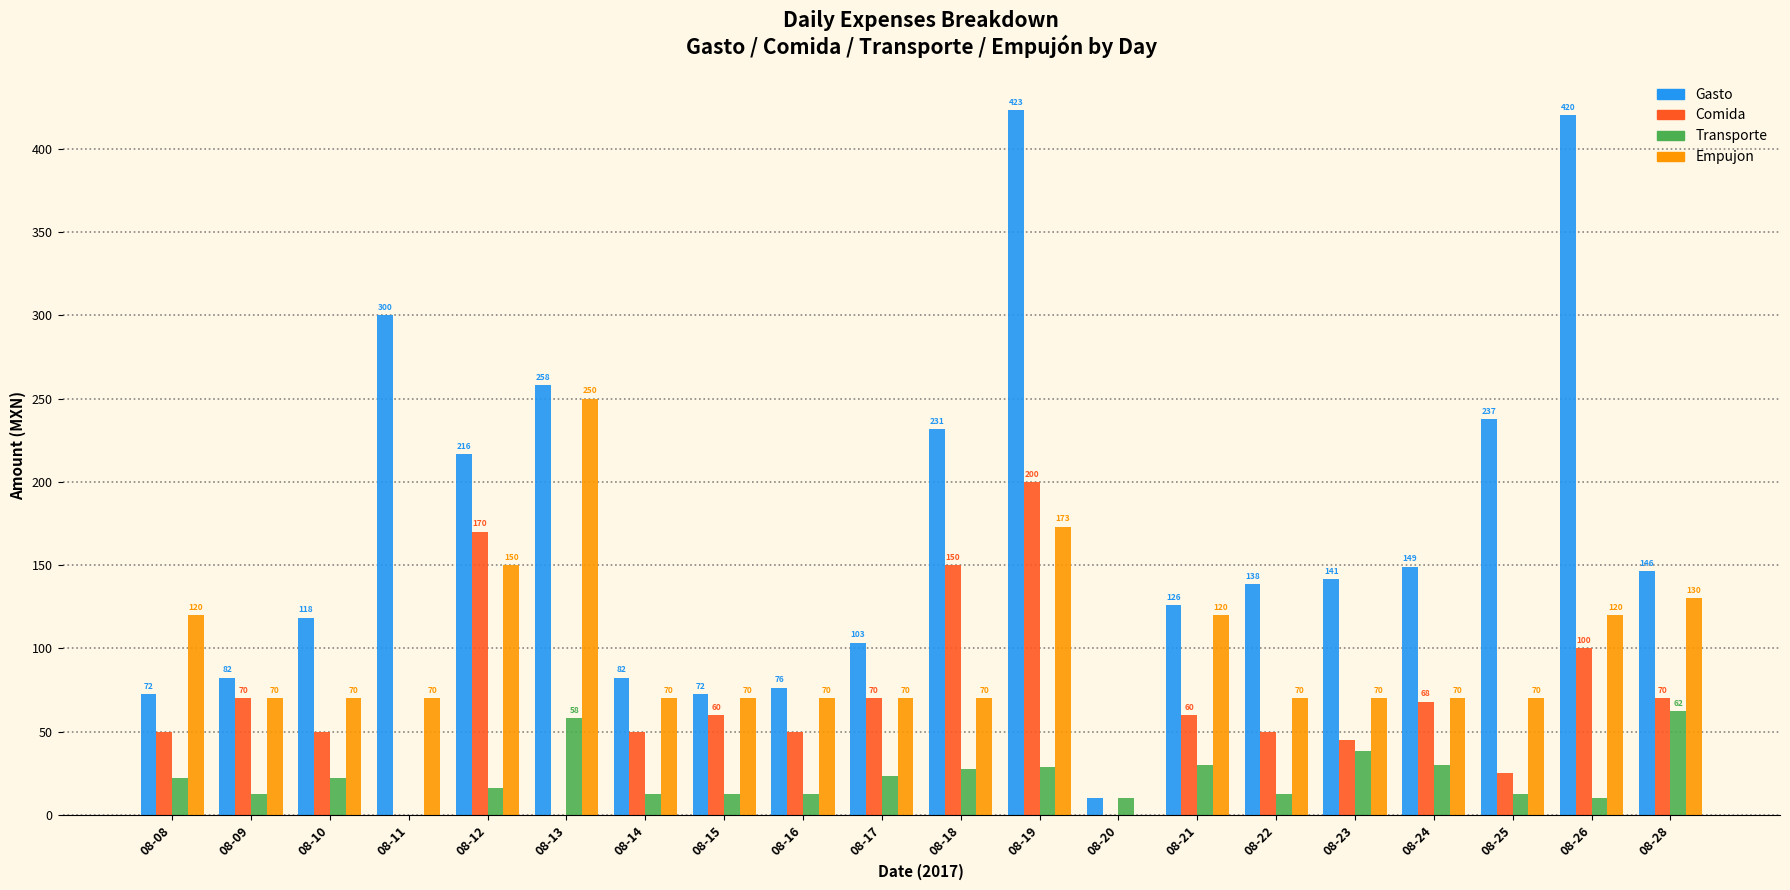

Are the bars horizontal?

No